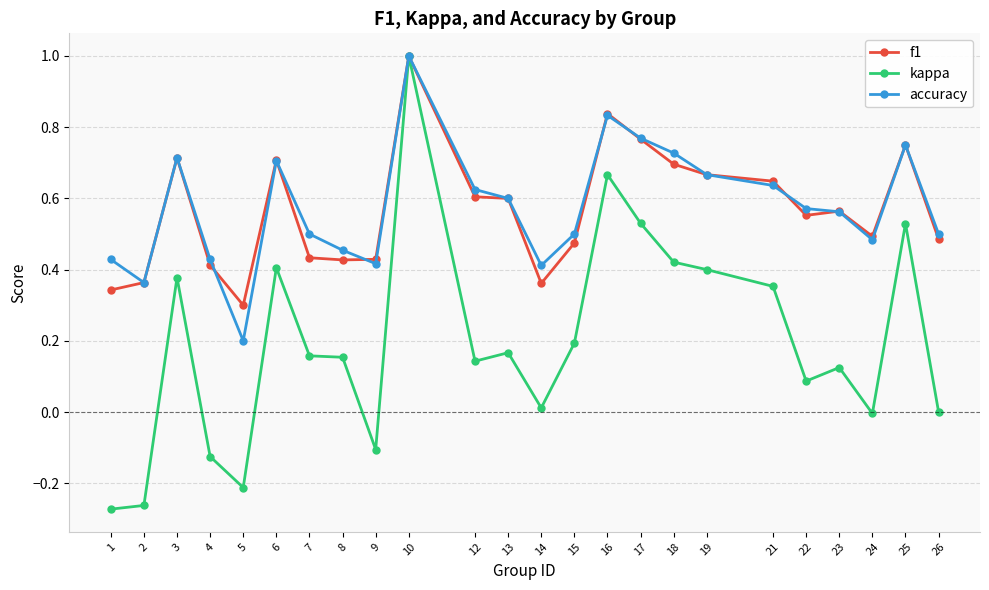

Which series has the widest spread of values?

kappa